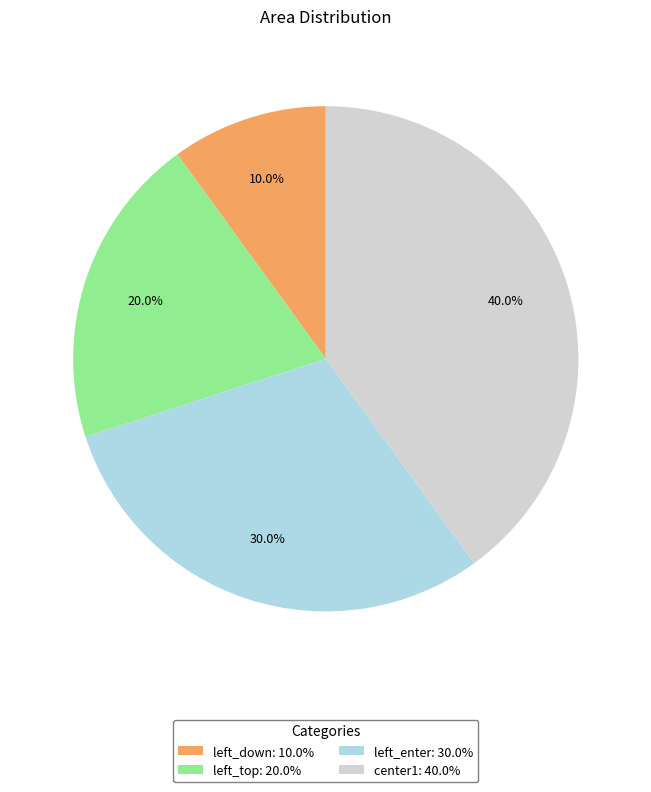

Rank the categories by value from highest to lowest.

center1, left_enter, left_top, left_down